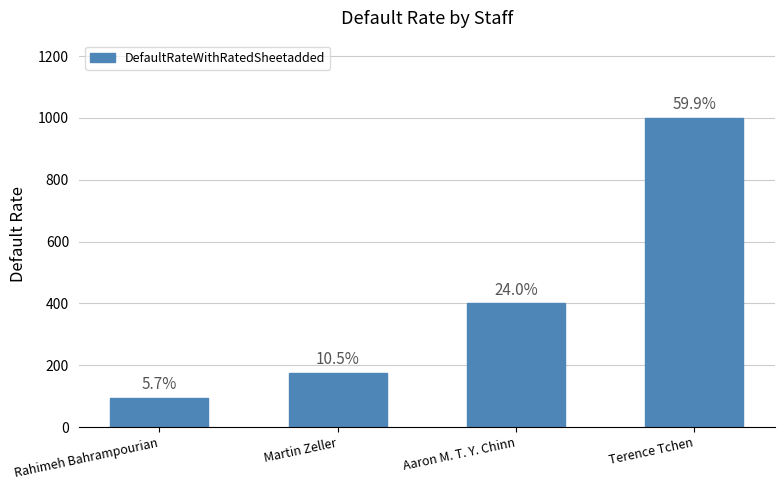

How many bars are there in total?

4